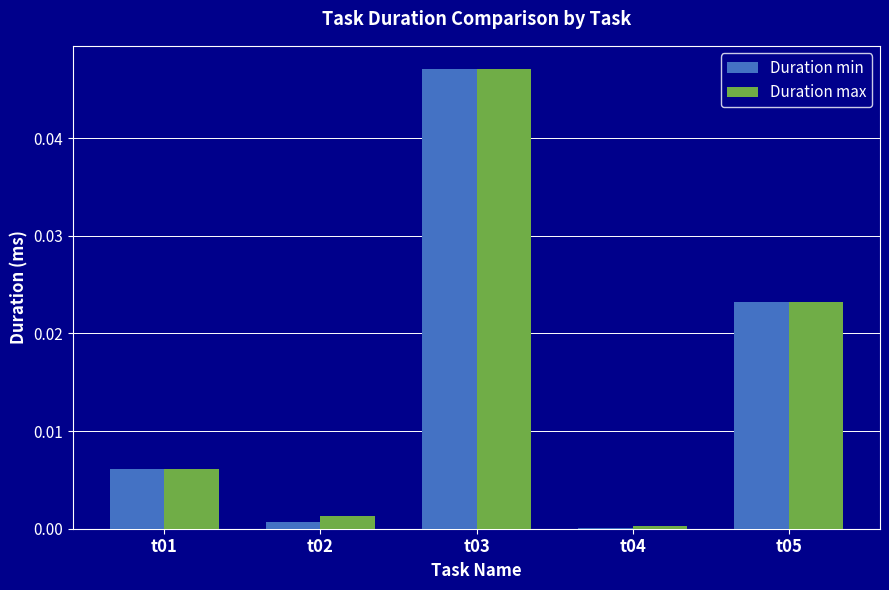

The Duration min series shows 0.1 at t03. True or false?

False